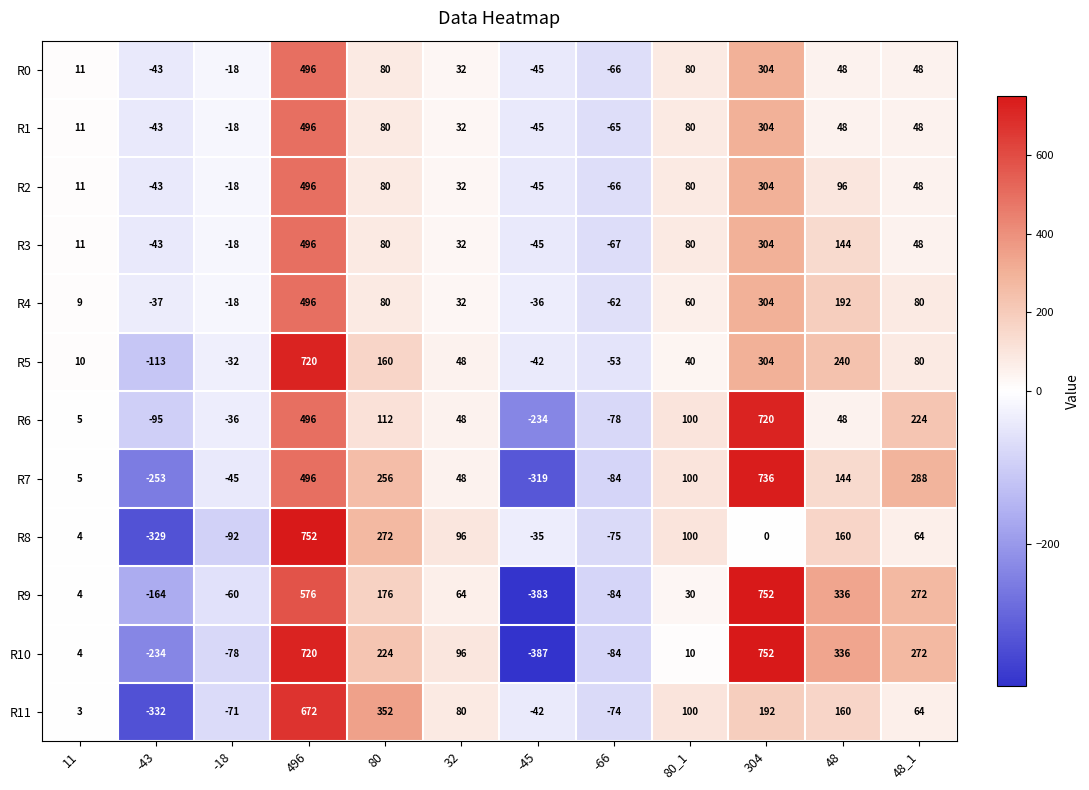

The R2 series shows 80 at 80_1. True or false?

True